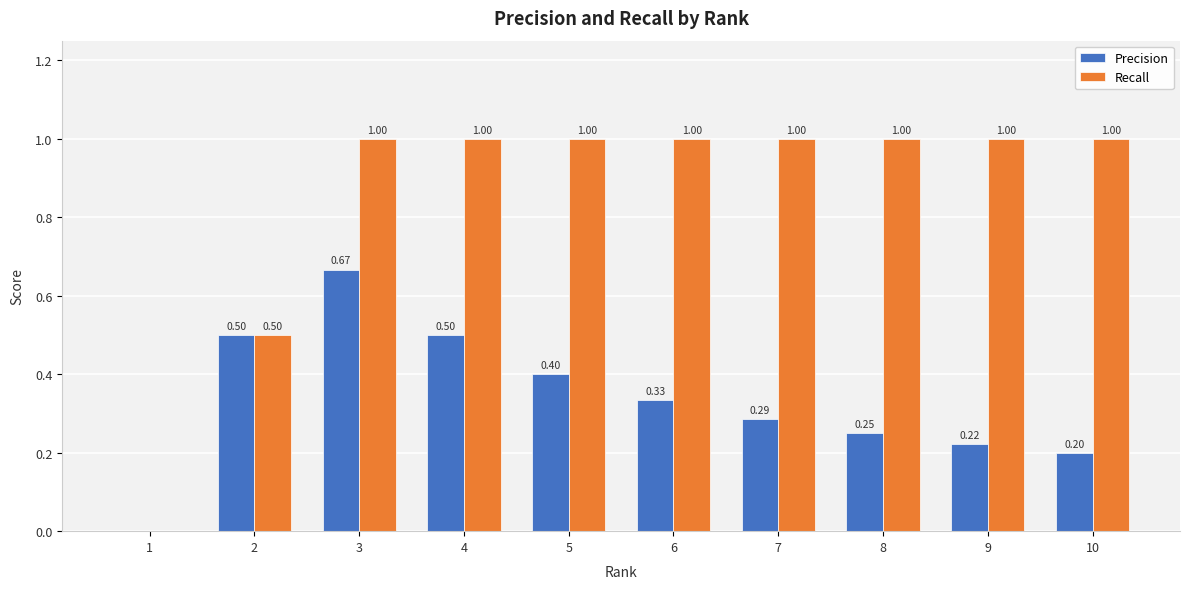

Is the value of Precision at 6 greater than the value of Recall at 6?

No